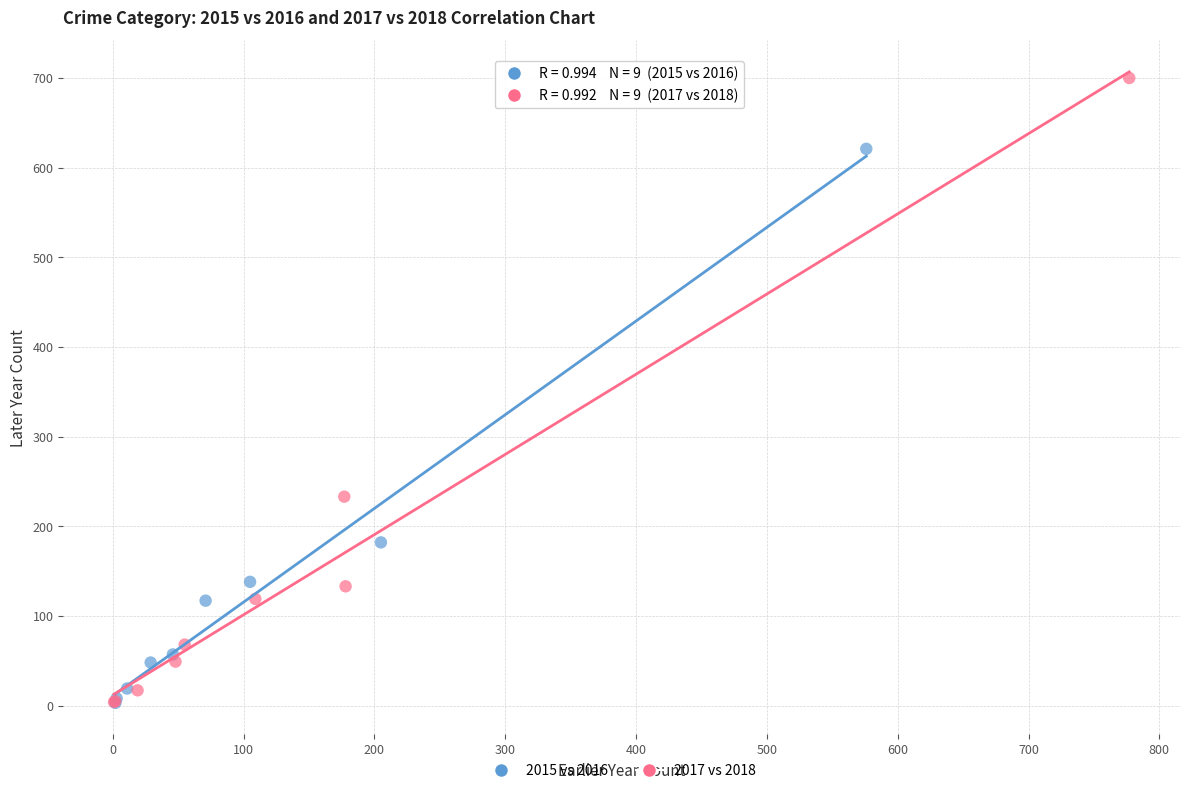

Which series contains the highest Y value?

2017 vs 2018